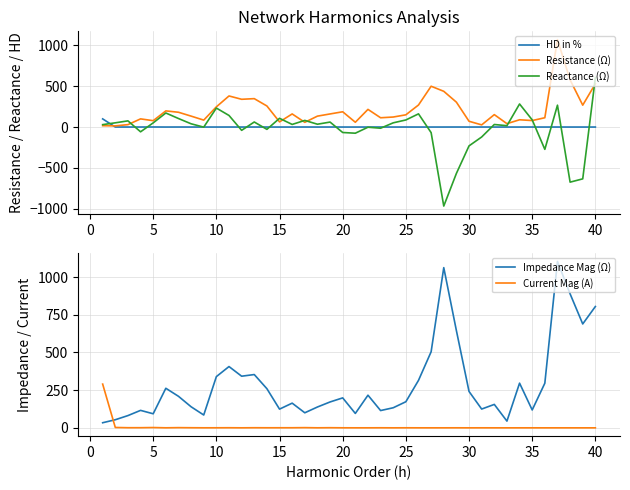

After their last crossing, which series has the higher values: Reactance (Ω) or HD in %?

Reactance (Ω)